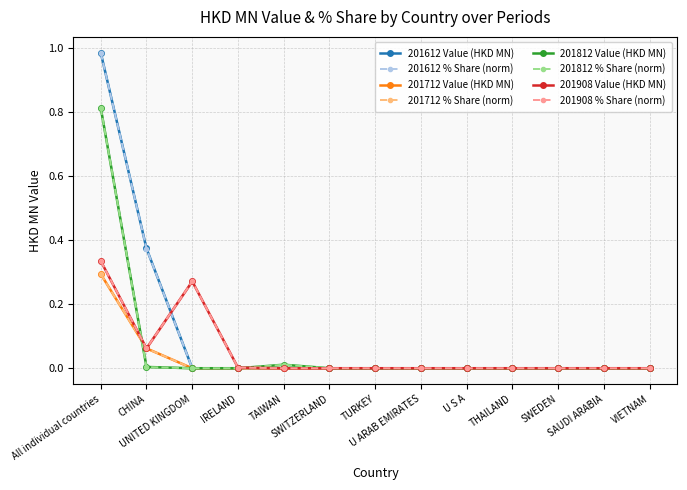

What is the label of the 12th point from the left?

SAUDI ARABIA